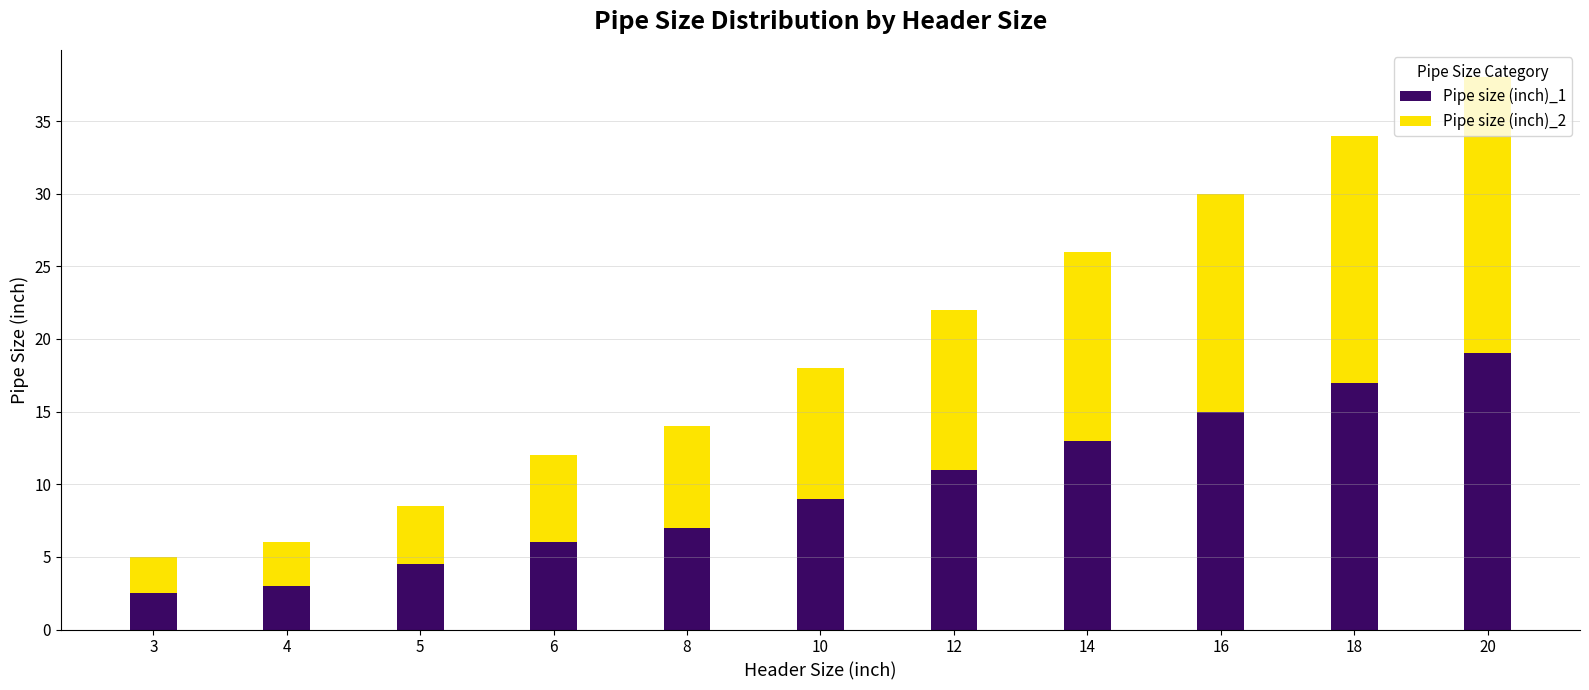

What is the total value across all series at 3?

5.0